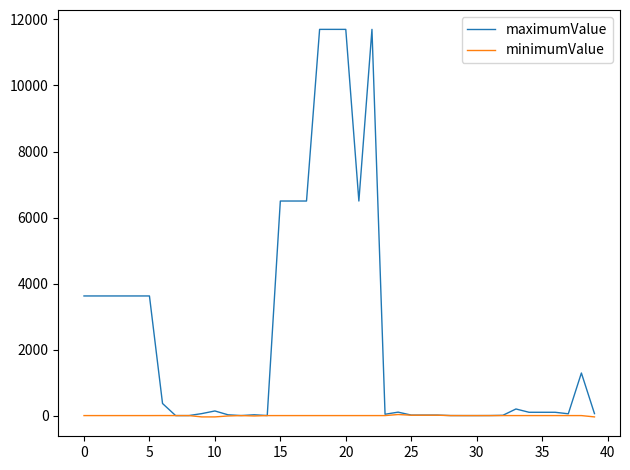

What is the greatest value displayed?

11700.0